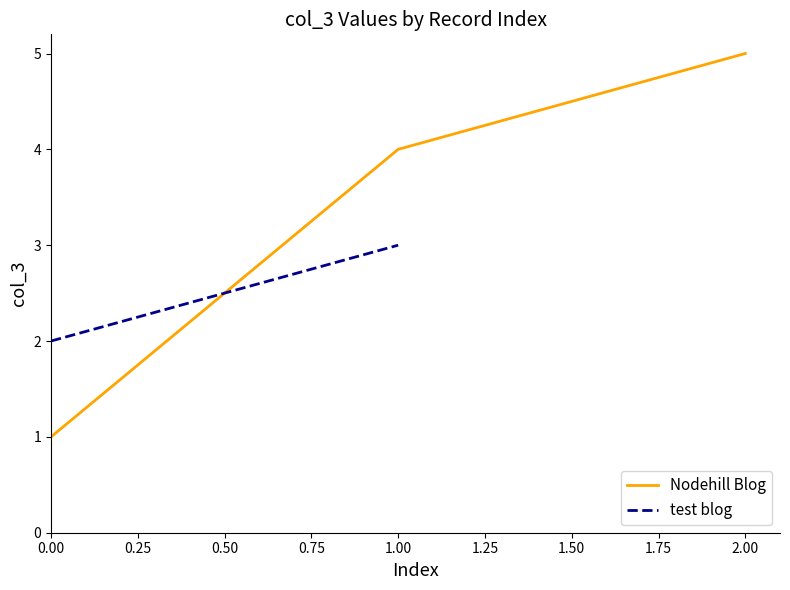

List the labels in order of Nodehill Blog value, smallest first.

0.00, 1.00, 2.00